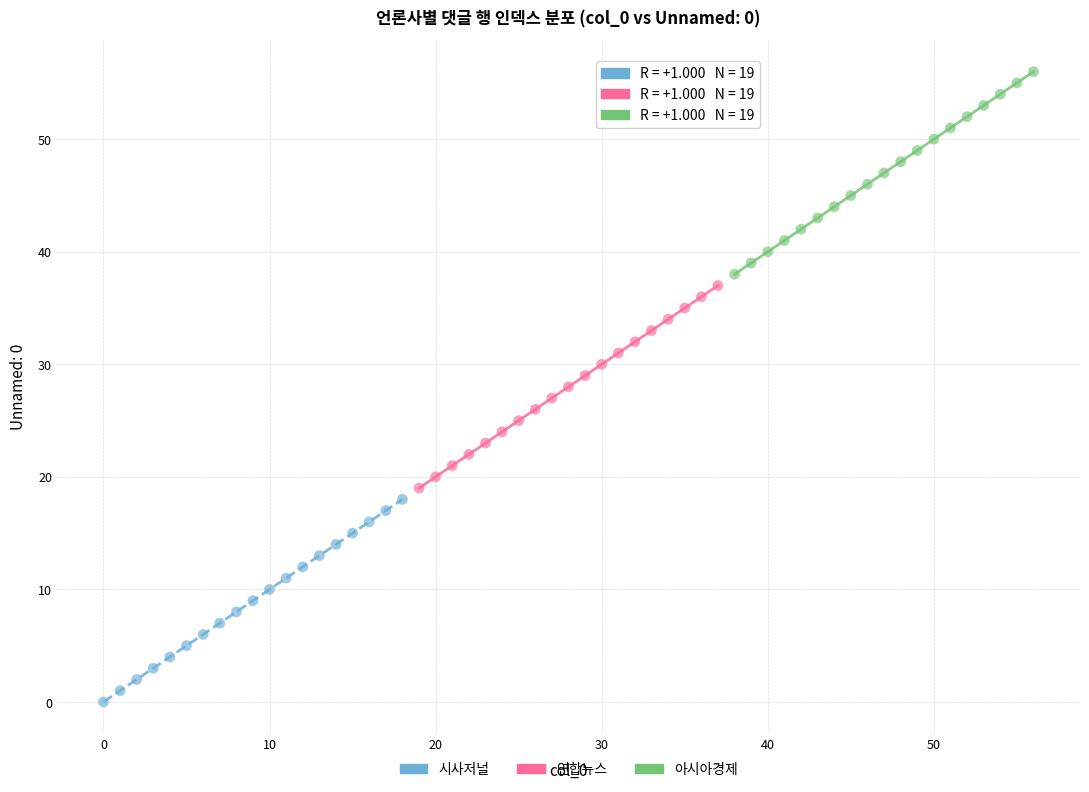

Which series reaches the minimum Y coordinate?

시사저널